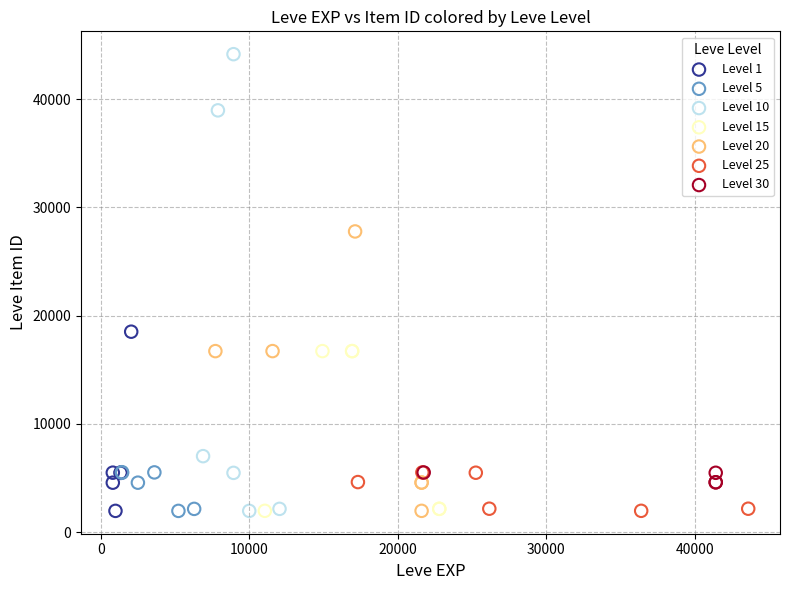

Which series has the largest Y range (max minus min)?

Level 10